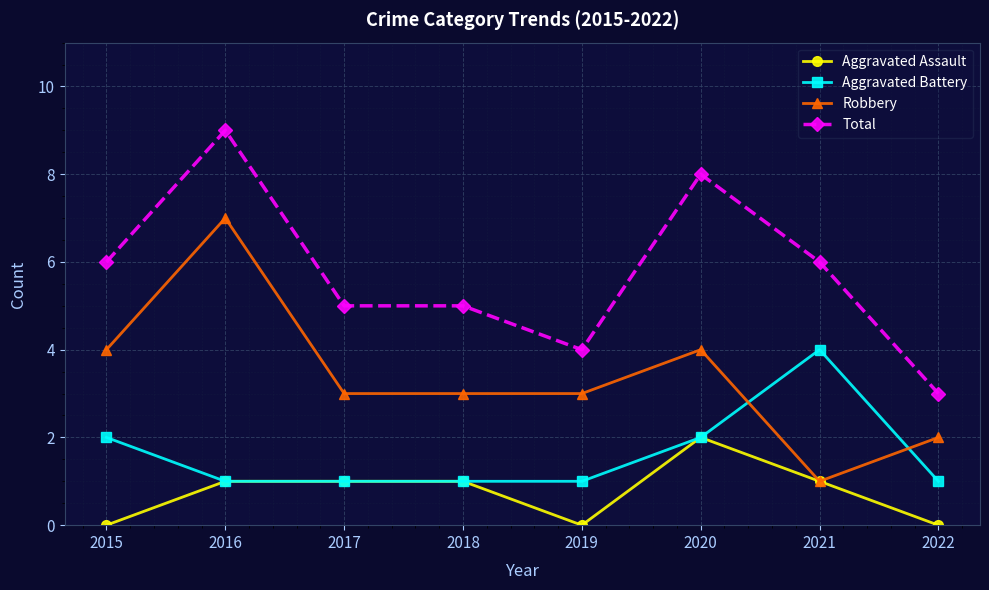

Which category has the highest value in the Aggravated Battery series?

2021